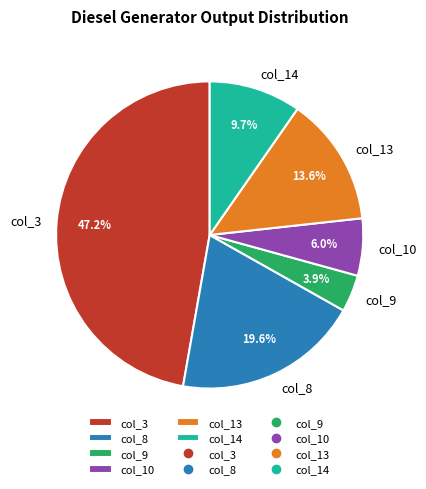

Count the number of slices in the pie.

6